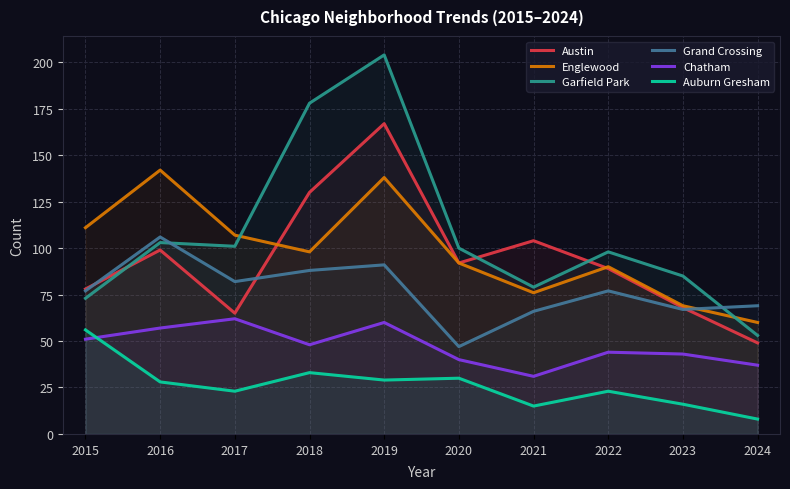

Where does the Garfield Park series first go above 100?

2016